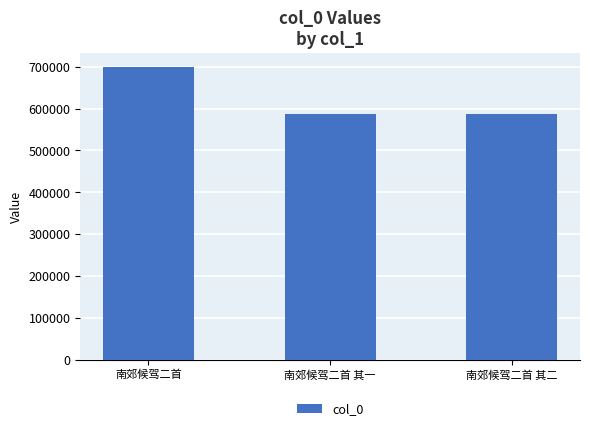

What is the sum of the values at 南郊候驾二首 其二 and 南郊候驾二首 其一?

1173471